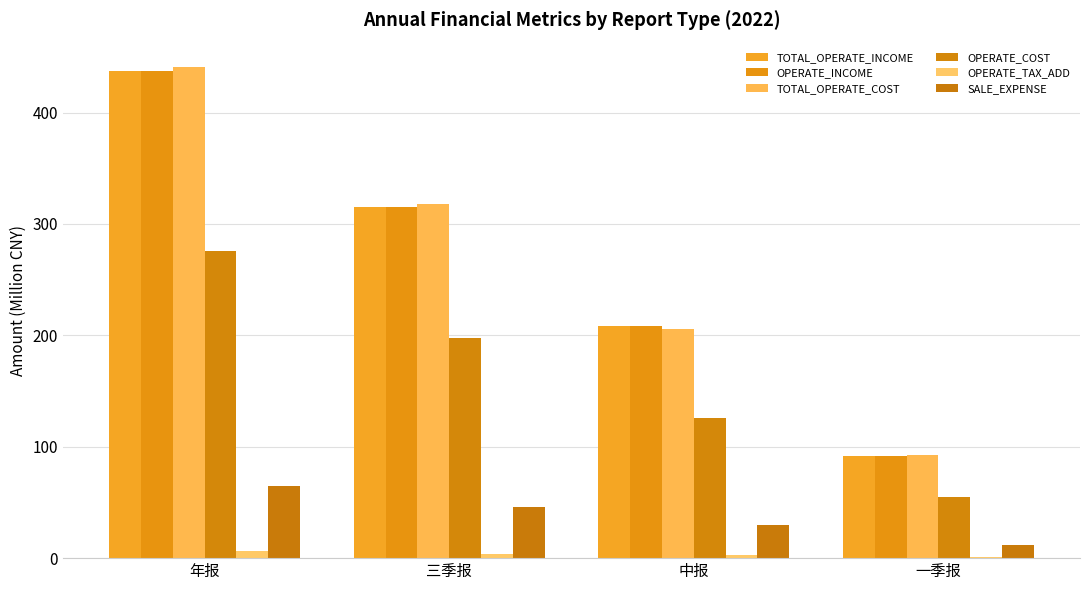

At which category is the sum across all series the highest?

年报